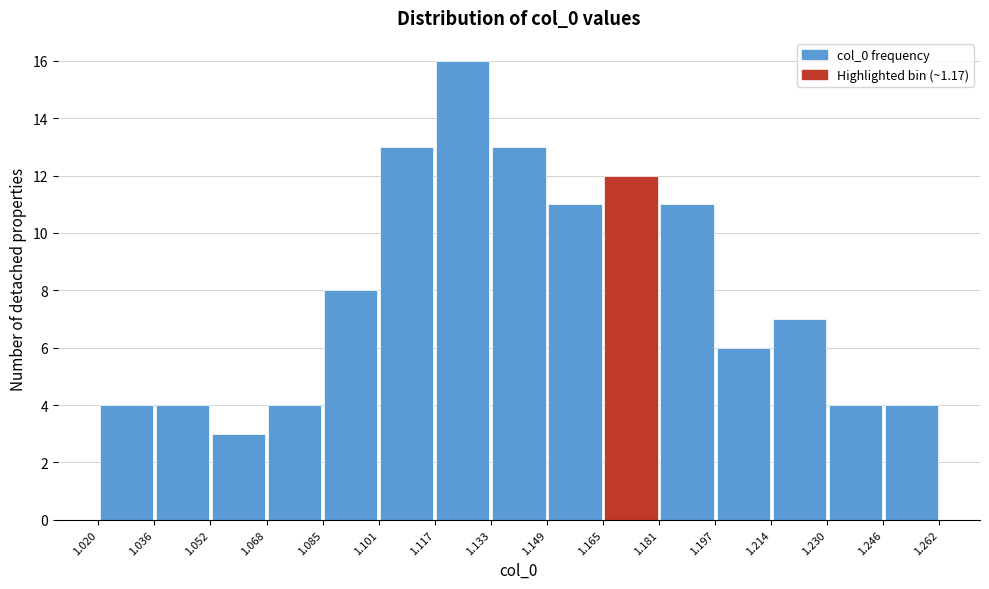

Over which range of the x-axis is the bar tallest?

1.117 to 1.133